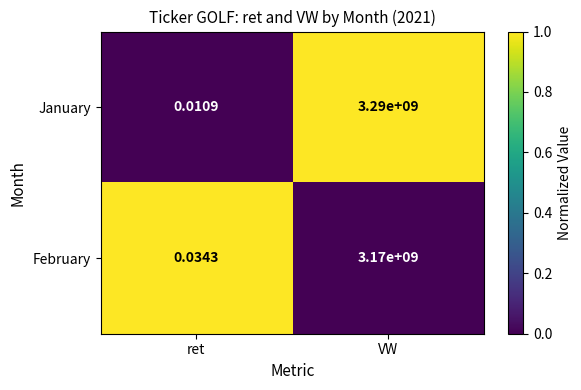

At which label does February reach its peak?

VW